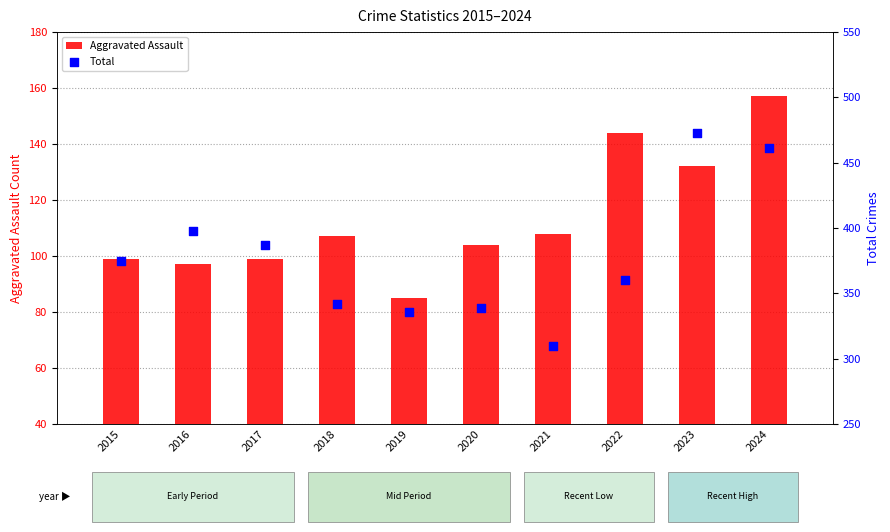

Which series reaches the maximum Y coordinate?

Total